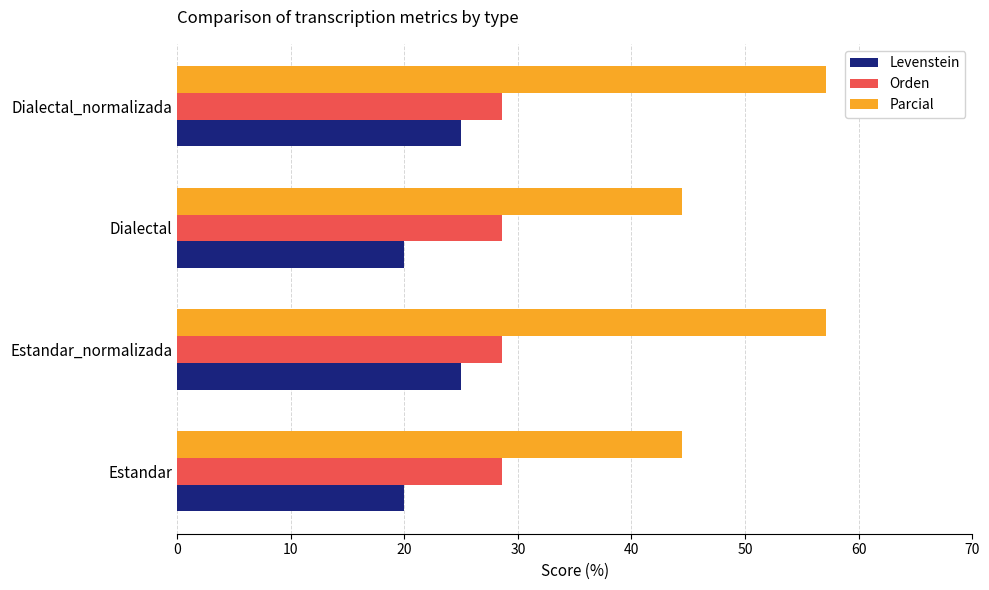

How many values in the Parcial series exceed 57?

2